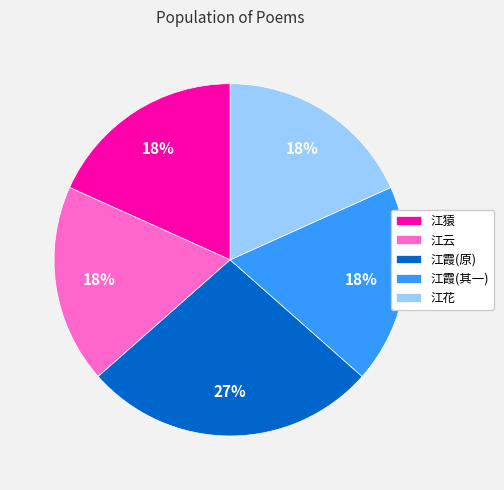

To the nearest percent, what is the combined percentage of 江云 and 江霞(原)?

45%